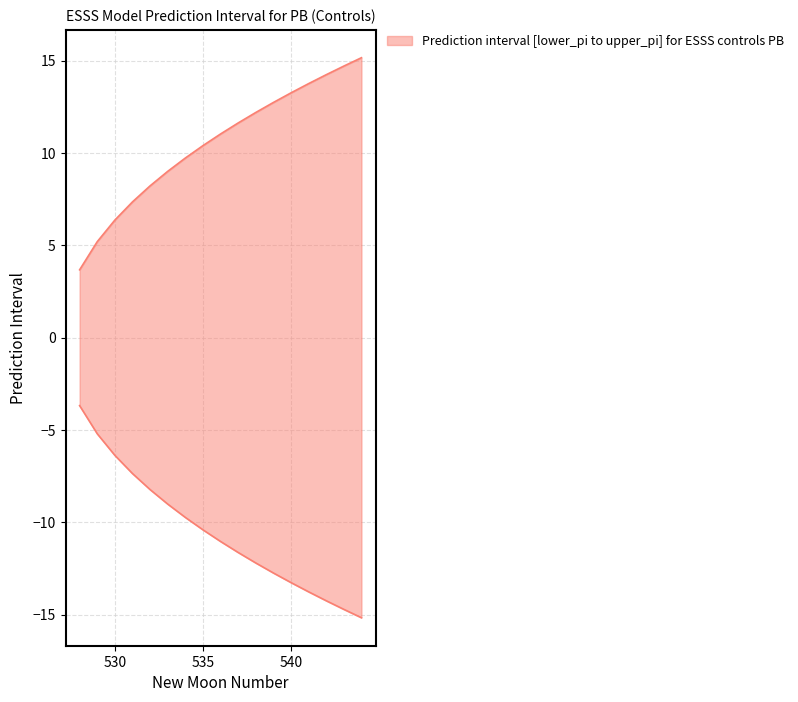

How many lines are shown in the chart?

2